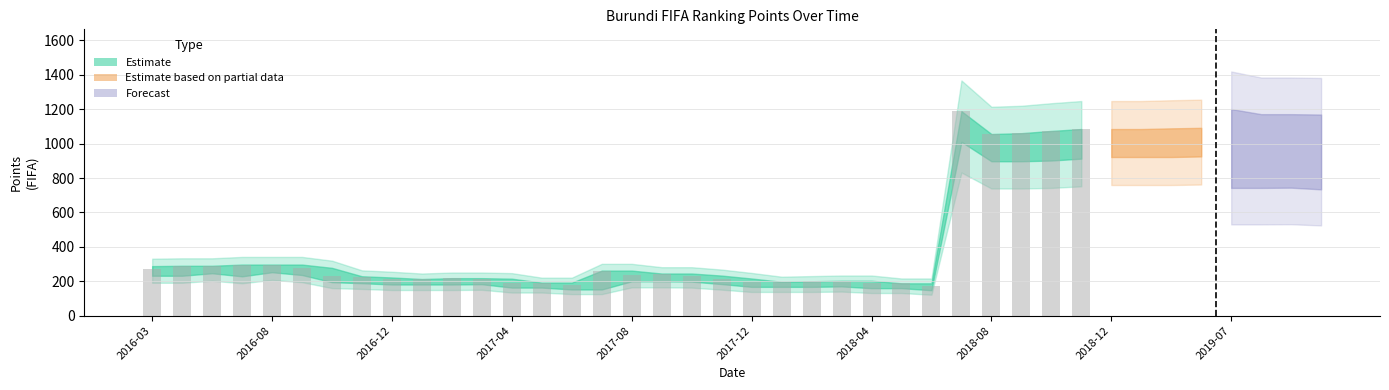

How many values are below 229?

16